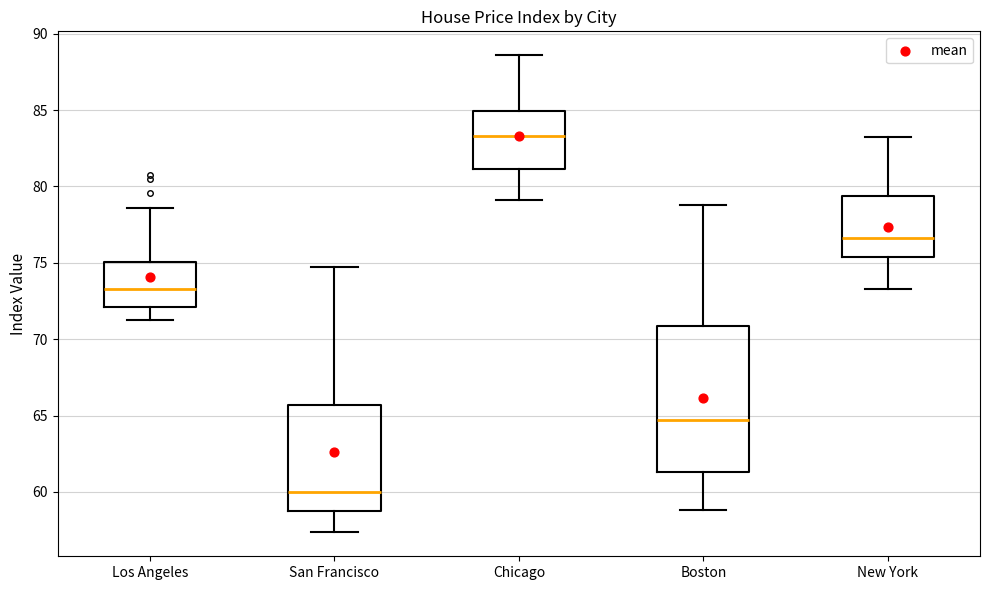

Reading left to right, transcribe this box plot: for each box, give where its median line is, the range the box spans, and where its two whiskers end, as read against the y-axis. The values are not printed on the chart, so give them approximately, as read against the axis.

Los Angeles: median 73.5, box 72.0 to 75.0, whiskers 71.5 to 78.5
San Francisco: median 60.0, box 59.0 to 65.5, whiskers 57.5 to 74.5
Chicago: median 83.5, box 81.0 to 85.0, whiskers 79.0 to 88.5
Boston: median 64.5, box 61.5 to 71.0, whiskers 59.0 to 79.0
New York: median 76.5, box 75.5 to 79.5, whiskers 73.5 to 83.5